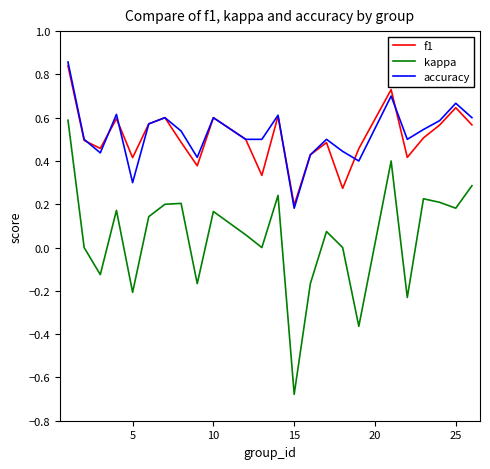

Which series has the largest range (max minus min)?

kappa